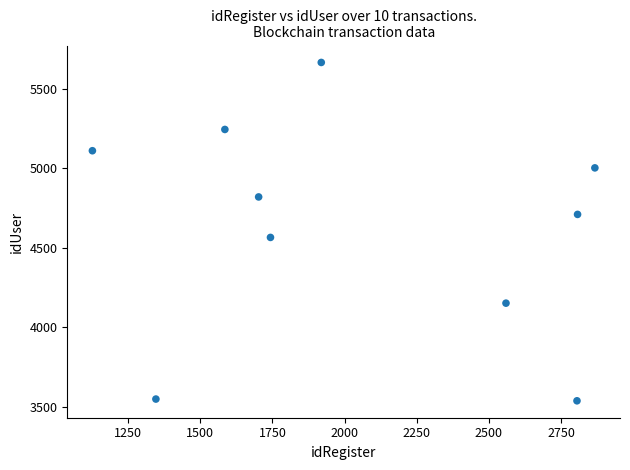

What is the average X value?

2046